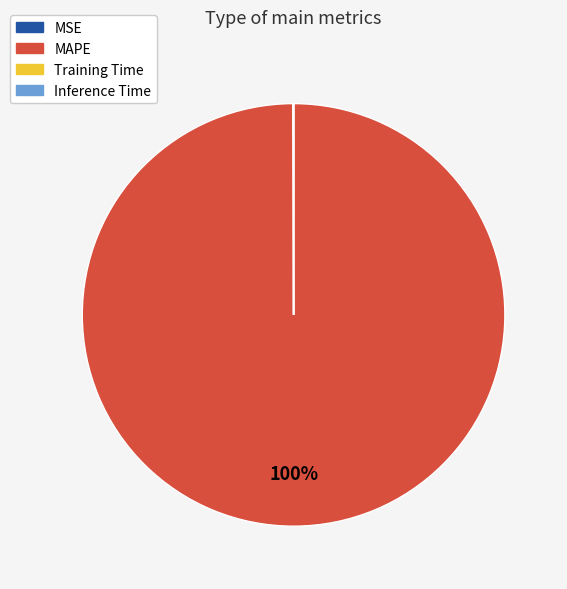

Is there a majority slice in this chart?

Yes